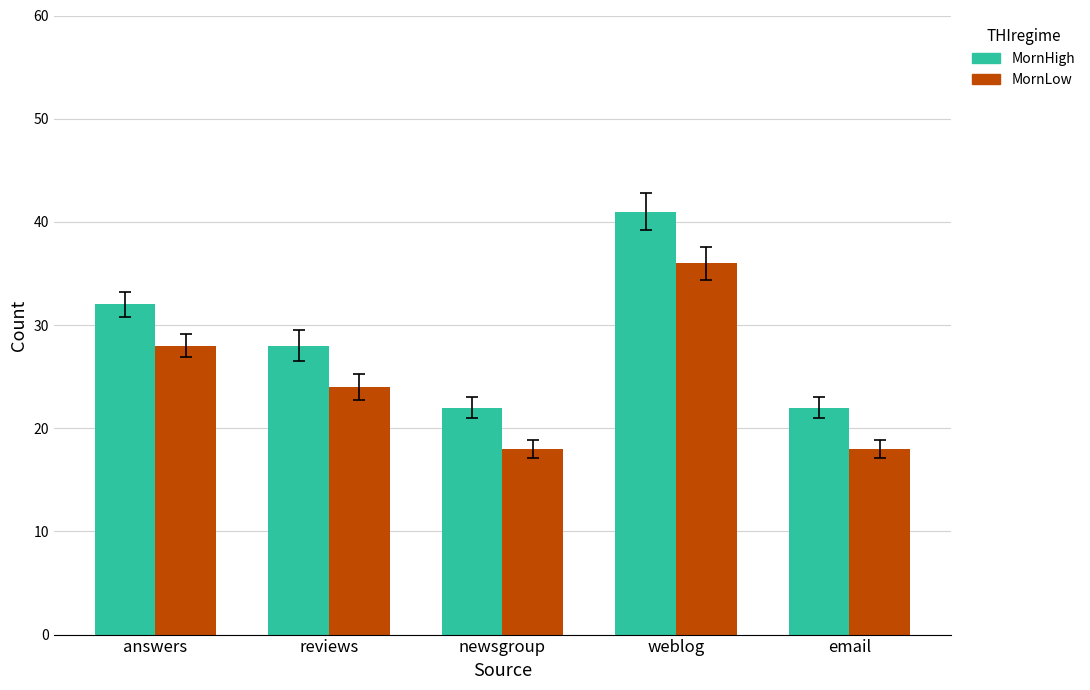

Is it true that MornHigh equals 22 at newsgroup?

True